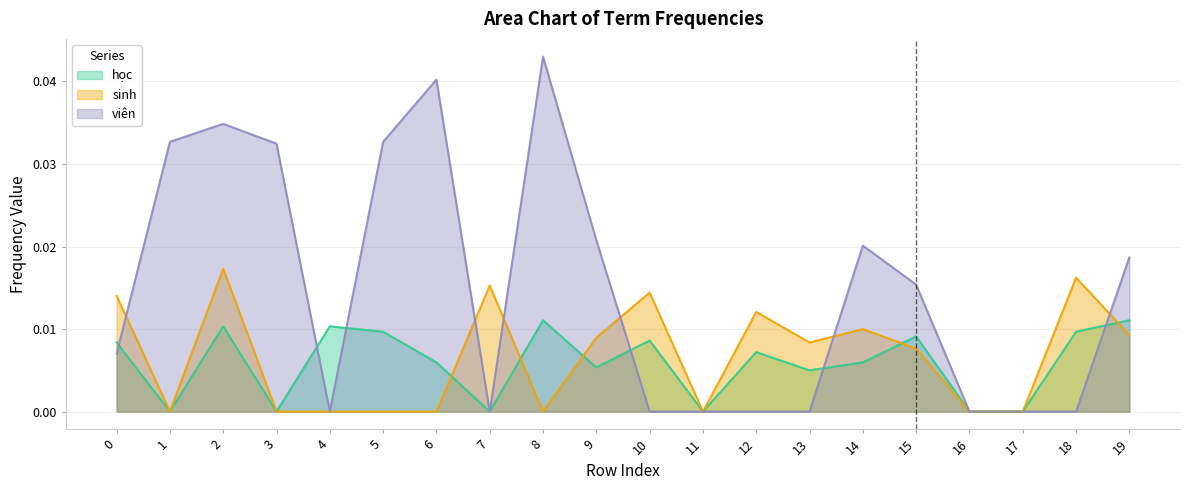

Which series has the largest total across all categories?

viên